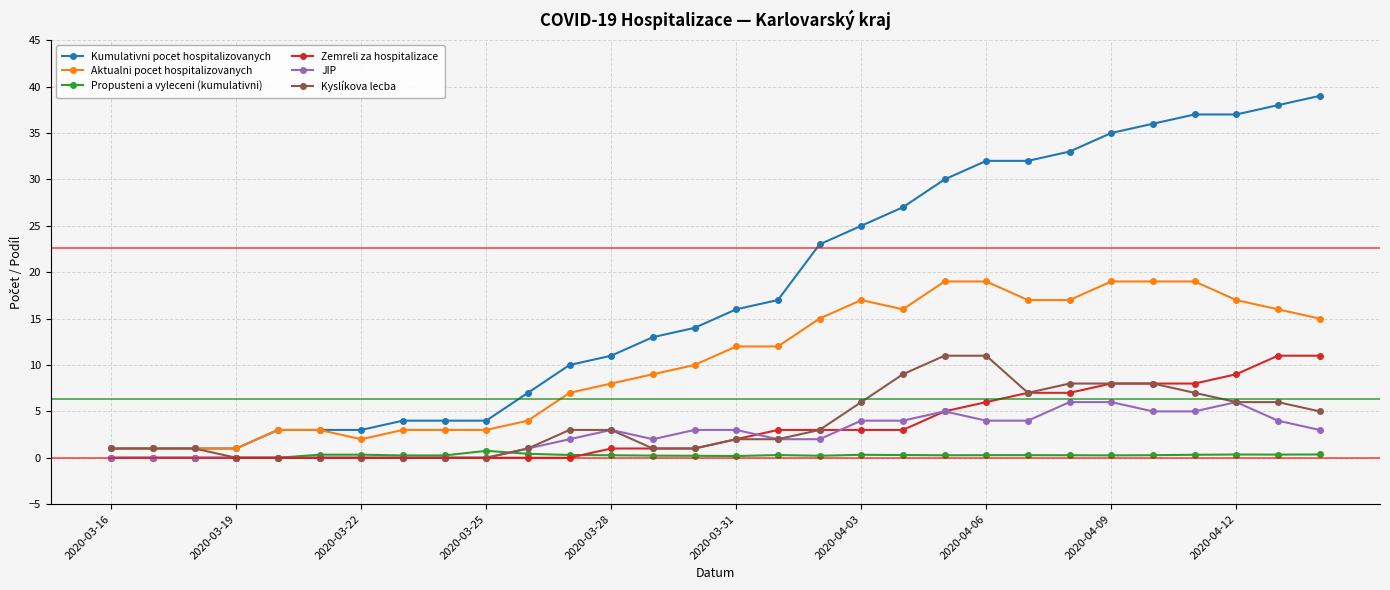

What is the maximum value for Kyslíkova lecba?

11.0